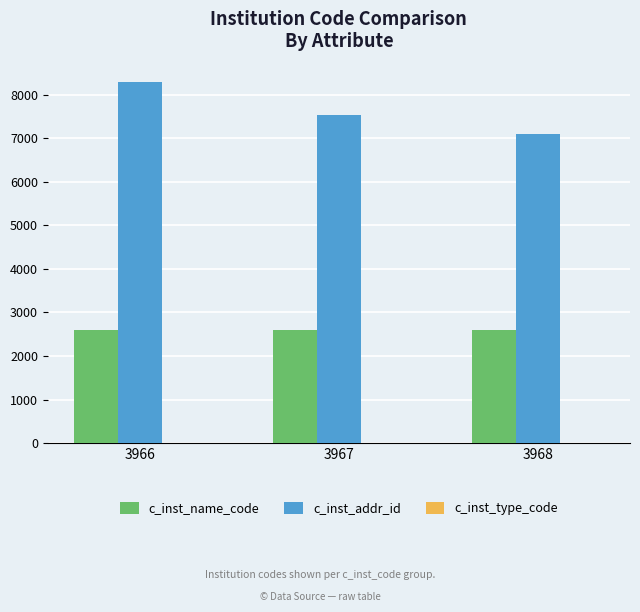

How many c_inst_name_code values are between 2598 and 2600?

3